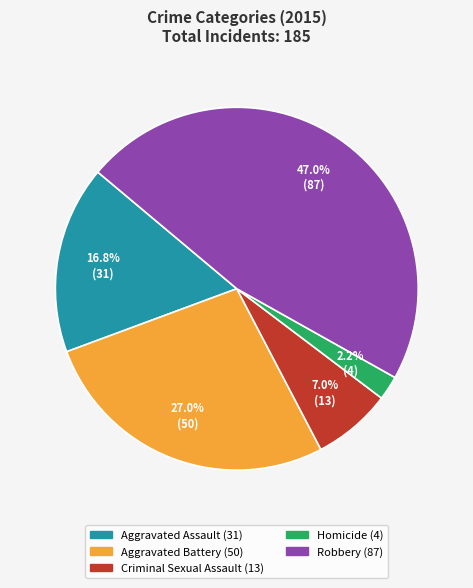

What is the smallest slice in the pie chart?

Homicide